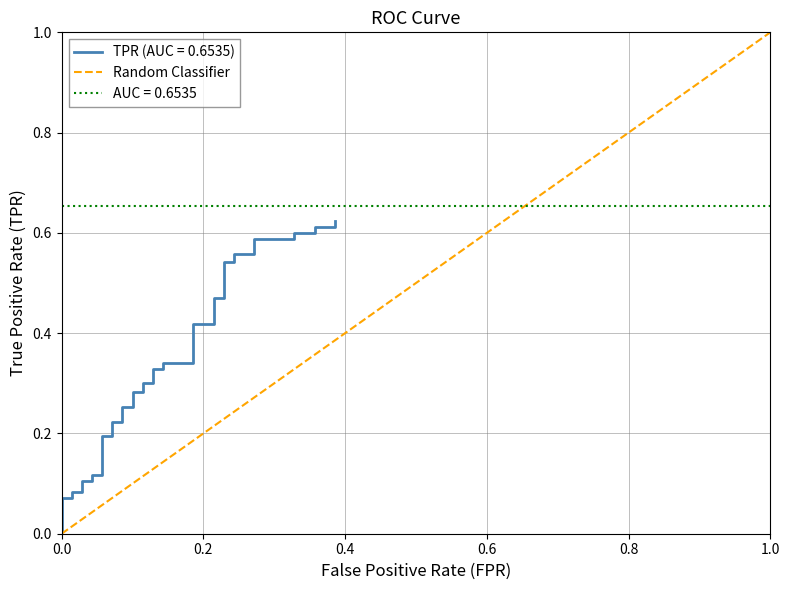

Between 0.2 and 0.0, which is larger?

0.2